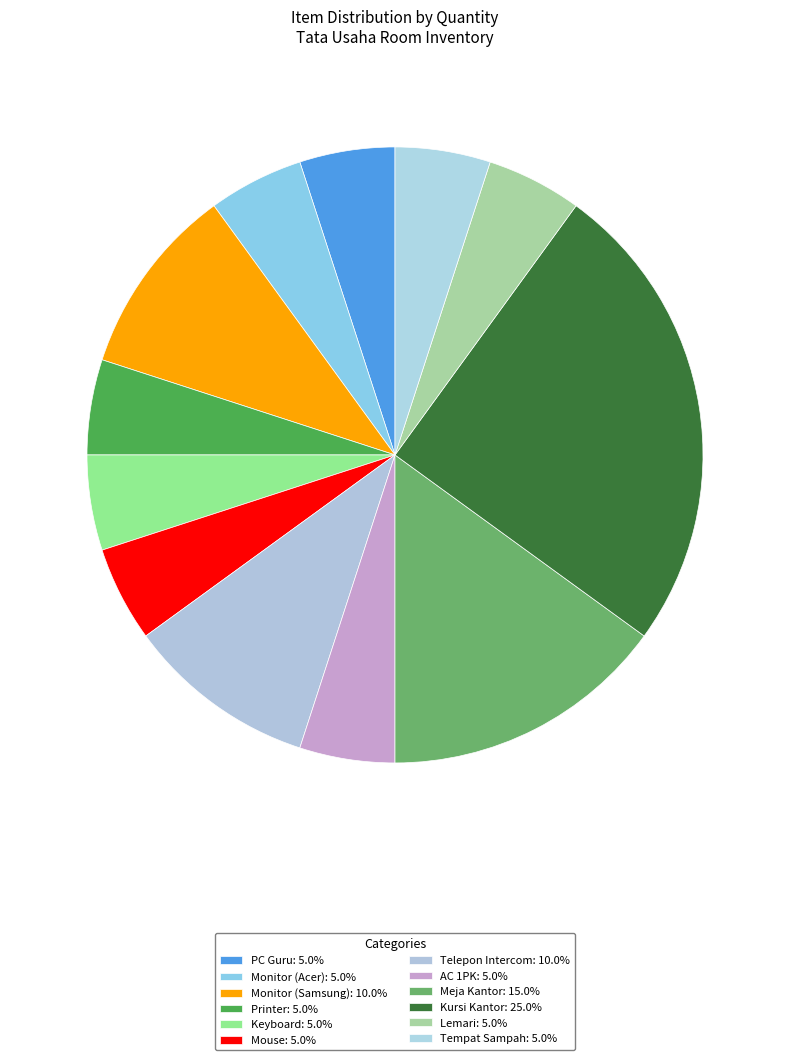

How many segments does this pie chart have?

12